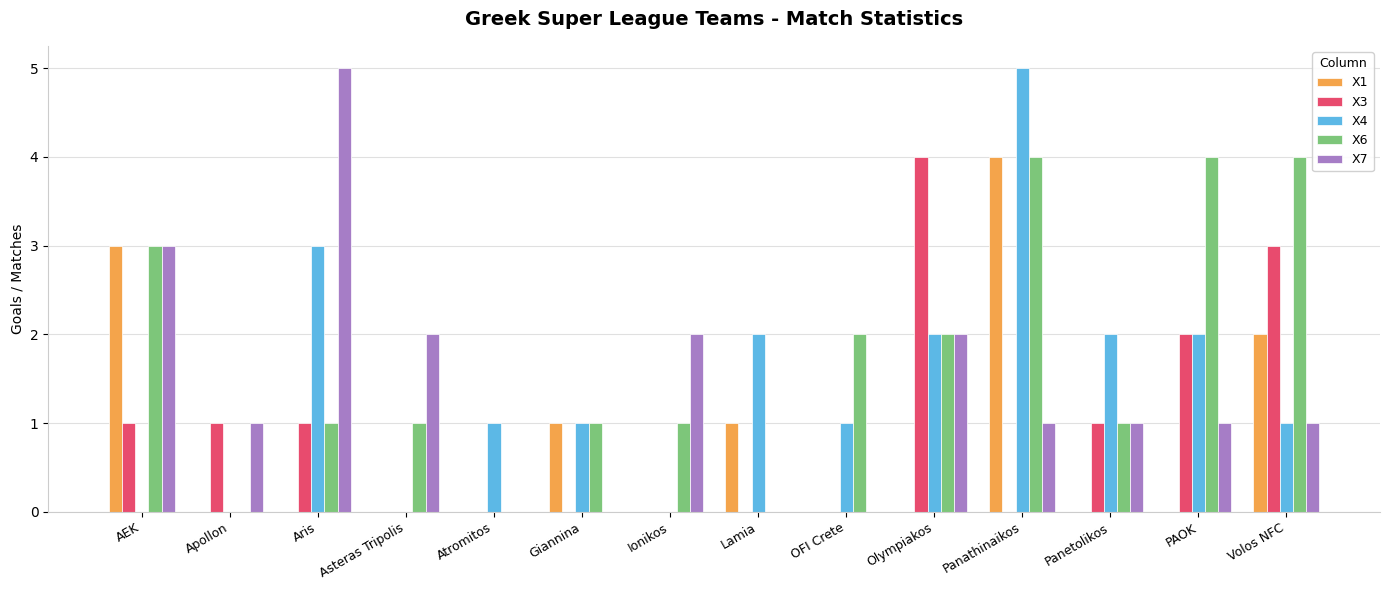

What is the maximum value shown in the chart?

5